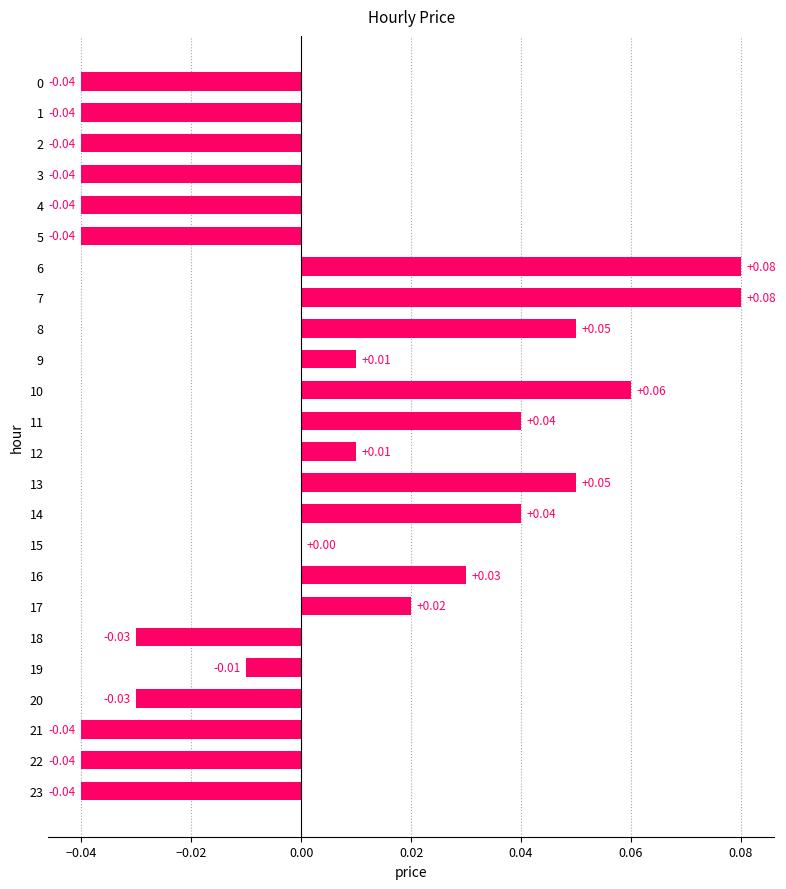

True or false: the data shows 0.0 at 17.

True